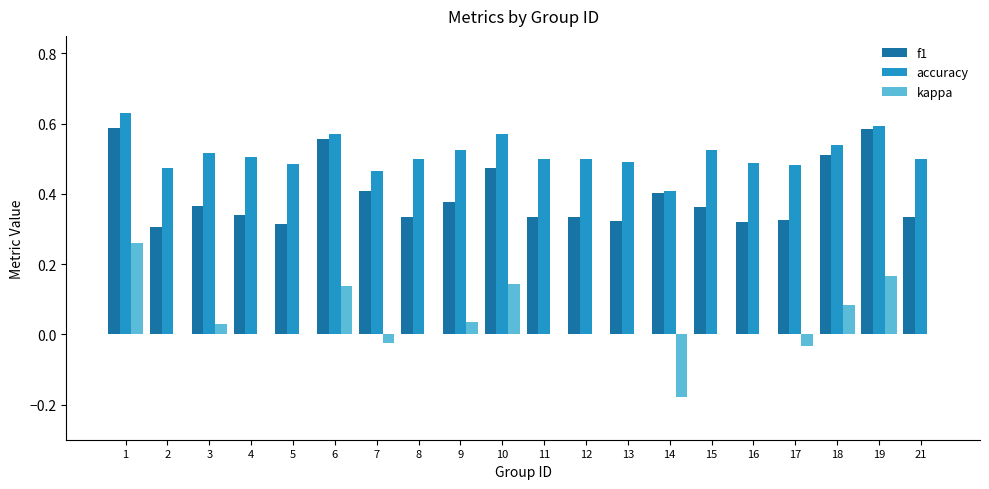

How many groups of bars are there?

20